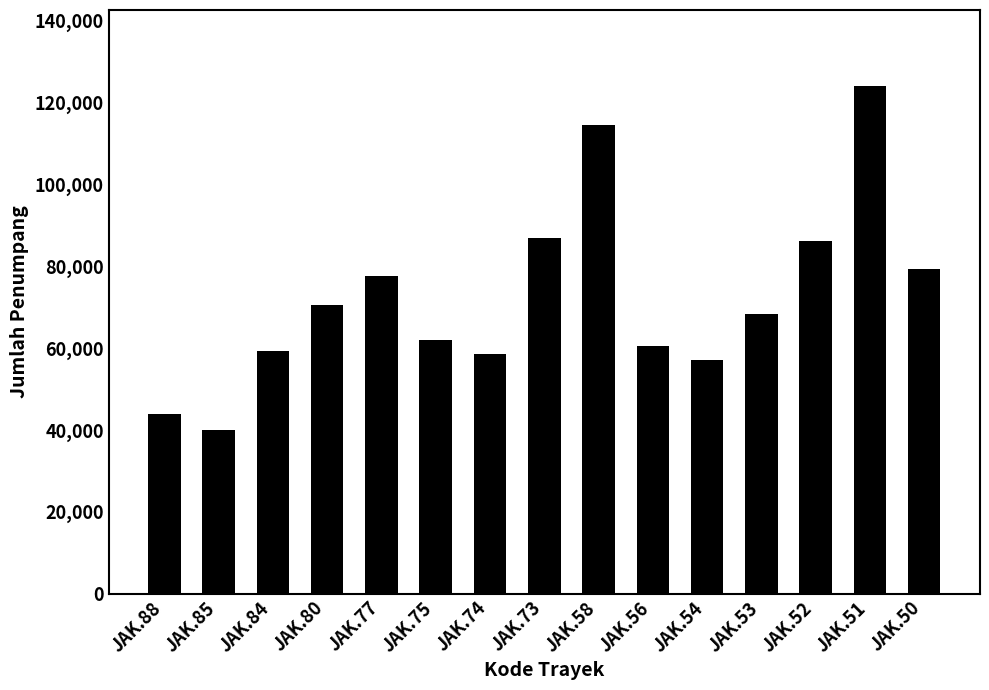

What is the sum of the values at JAK.56 and JAK.80?

130890